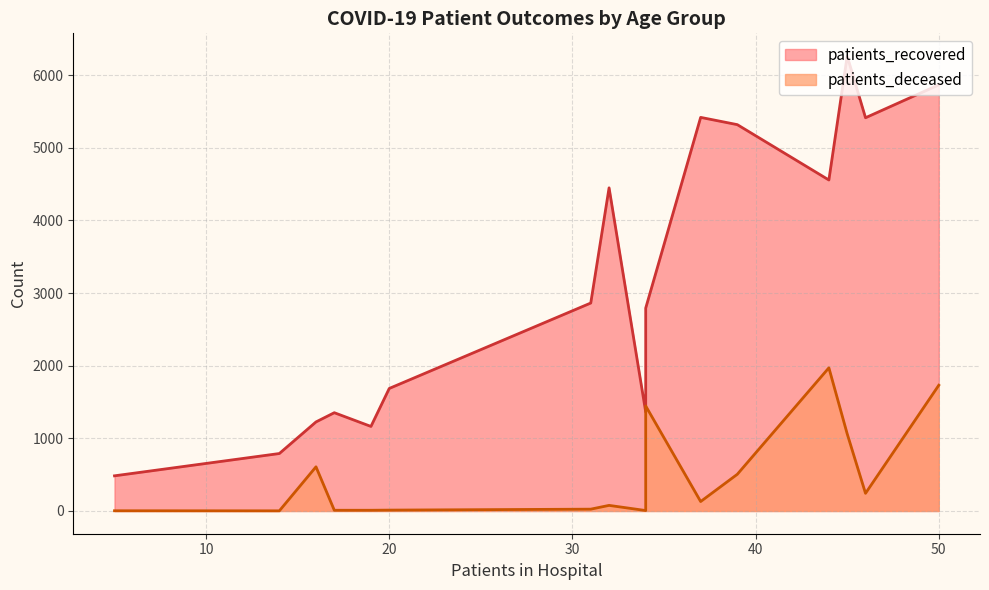

True or false: patients_deceased and patients_recovered cross at least once.

False